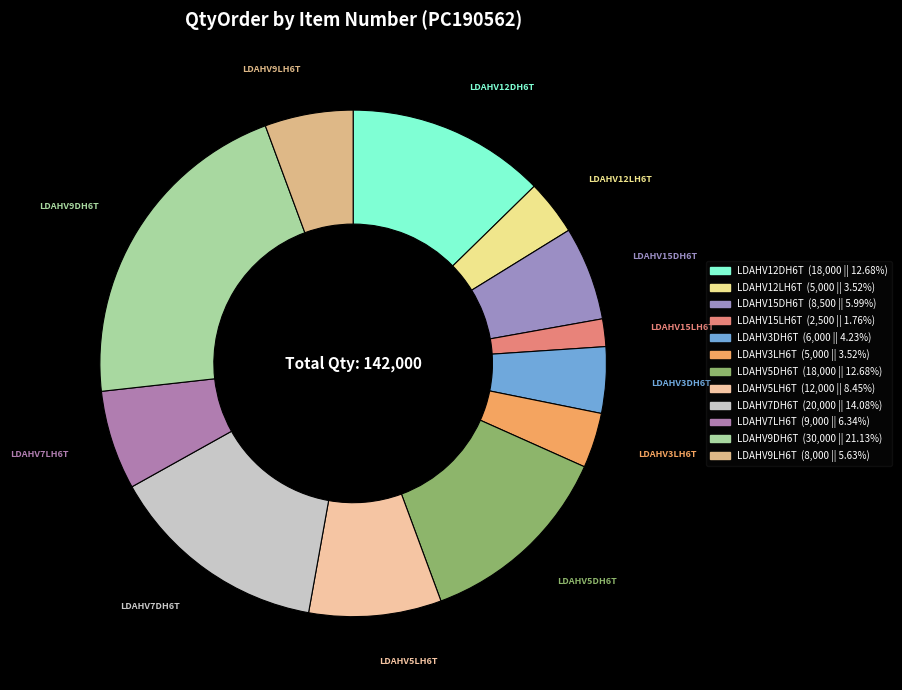

Is there a majority slice in this chart?

No